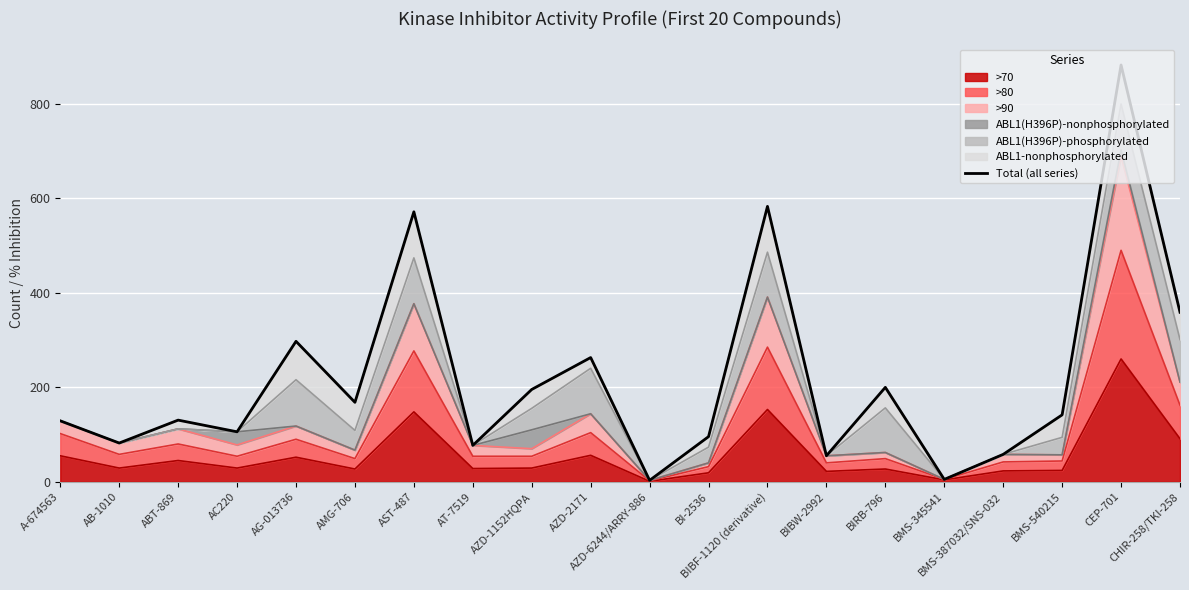

How many values exceed 141?

10